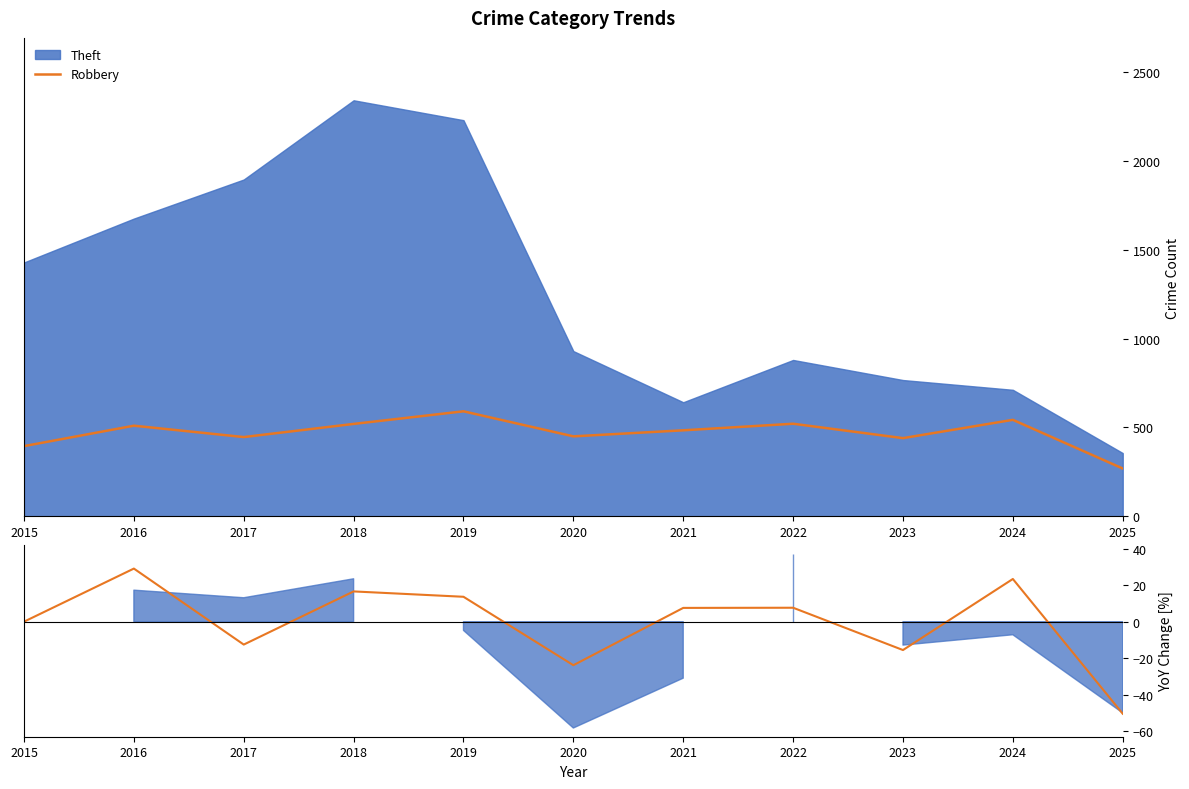

How many points are lower than both their immediate neighbors (excluding endpoints)?

3